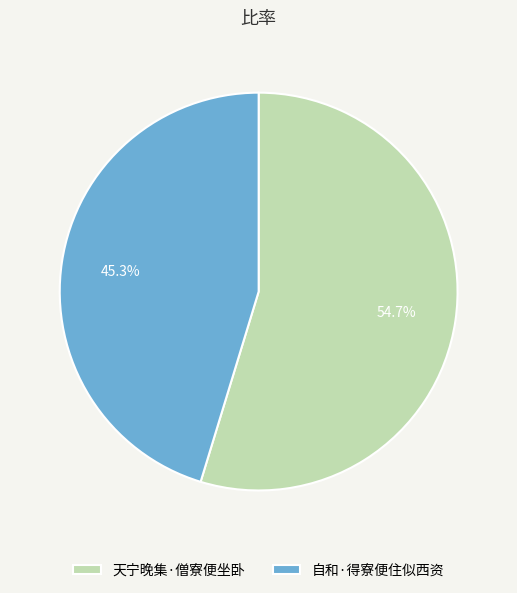

Approximately how many times larger is the value at 自和·得寮便住似西资 compared to 天宁晚集·僧寮便坐卧?

0.8